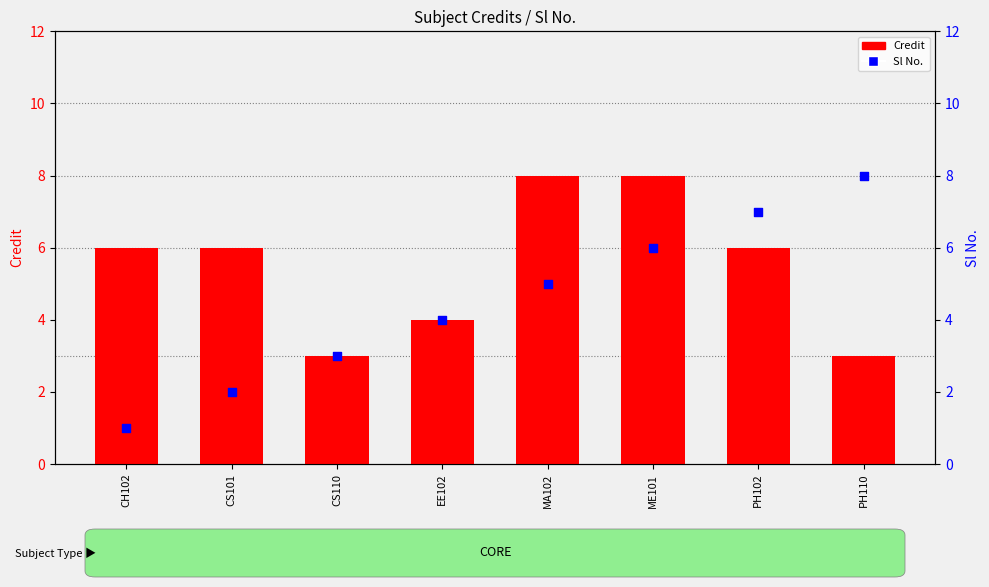

What is the total value across all series at PH102?

13